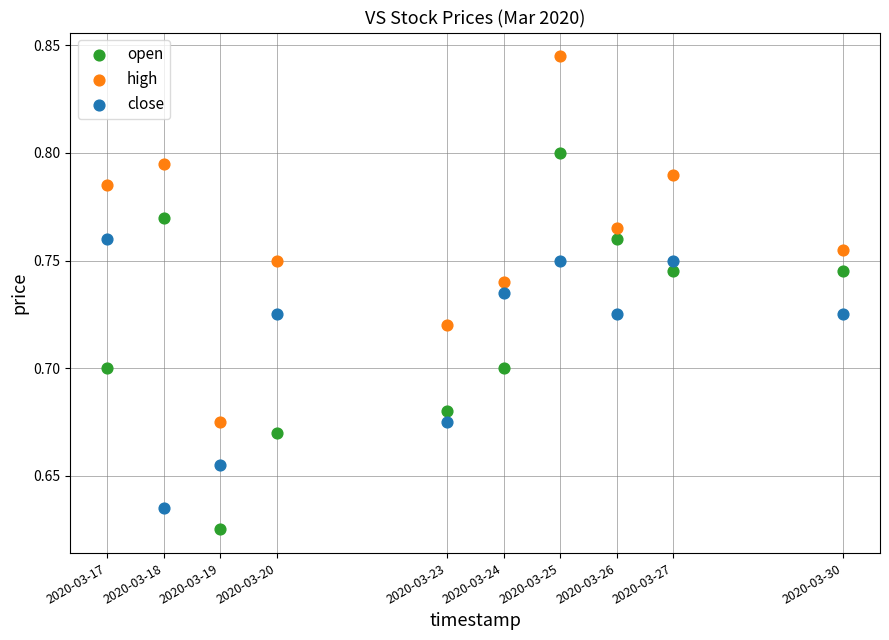

Which series reaches the minimum Y coordinate?

open